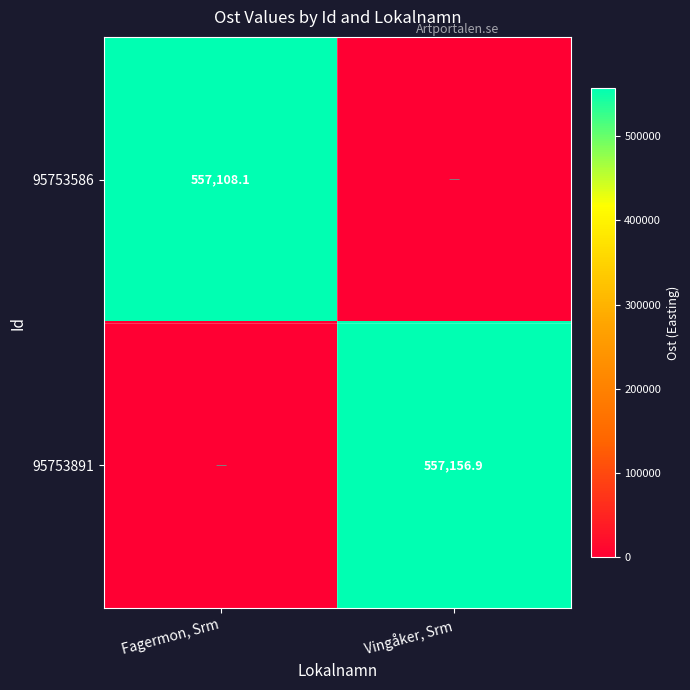

Is it true that 95753586 equals 905556.1 at Fagermon, Srm?

False